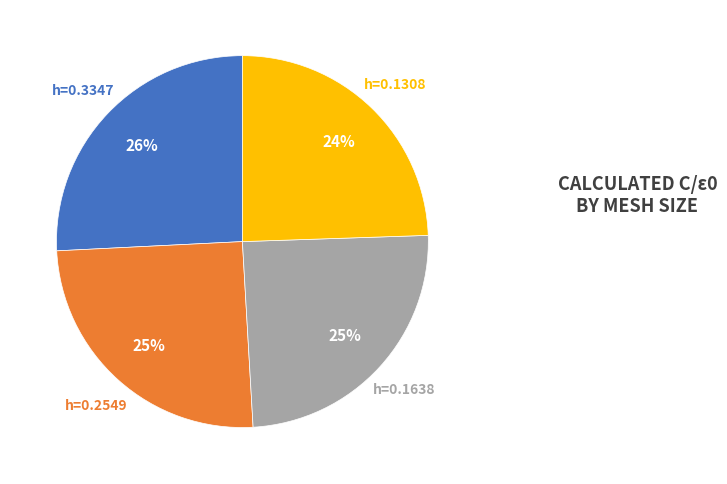

Is there any slice that represents more than half of the pie?

No